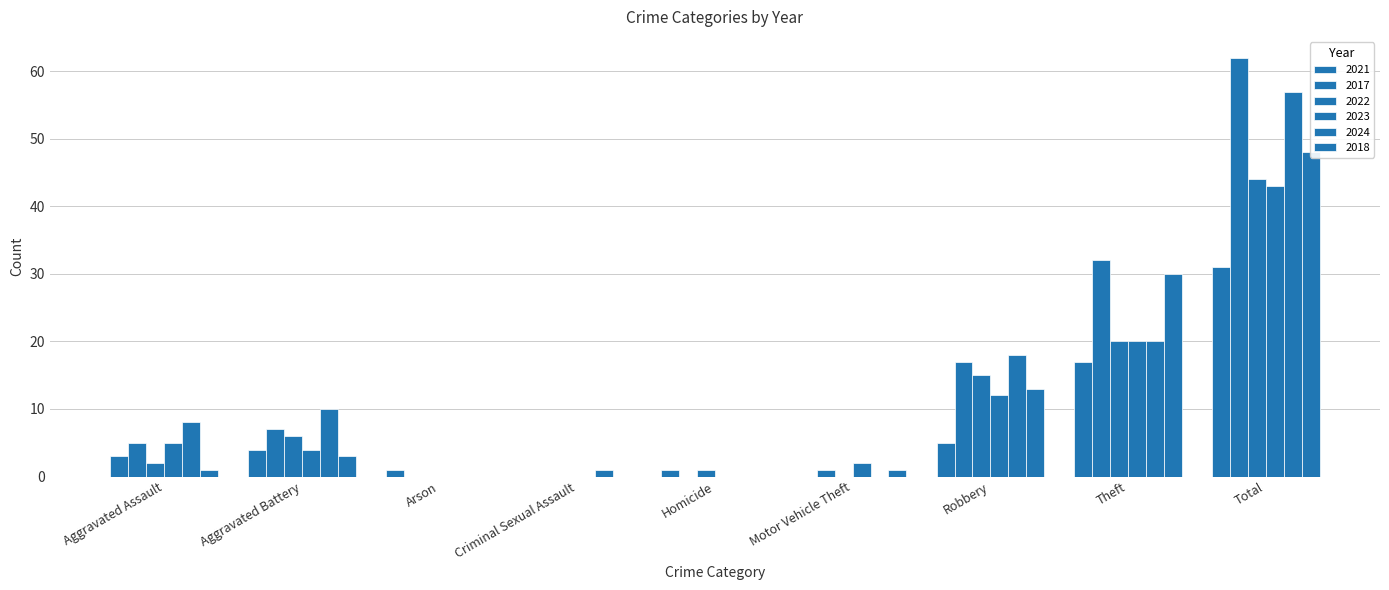

Rank the series at Robbery from lowest to highest value.

2021, 2023, 2018, 2022, 2017, 2024